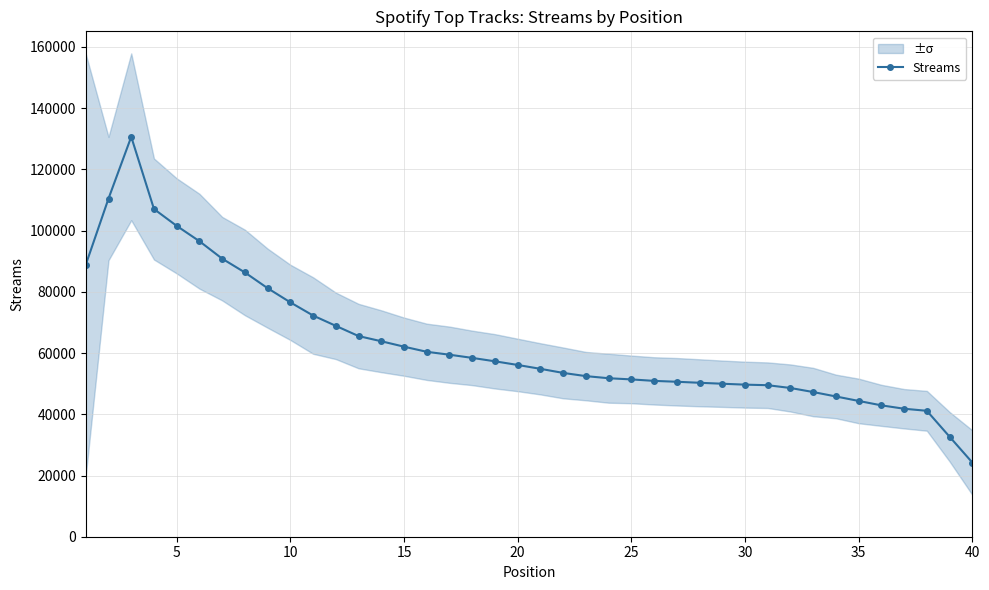

How many points are higher than both their immediate neighbors (excluding endpoints)?

1